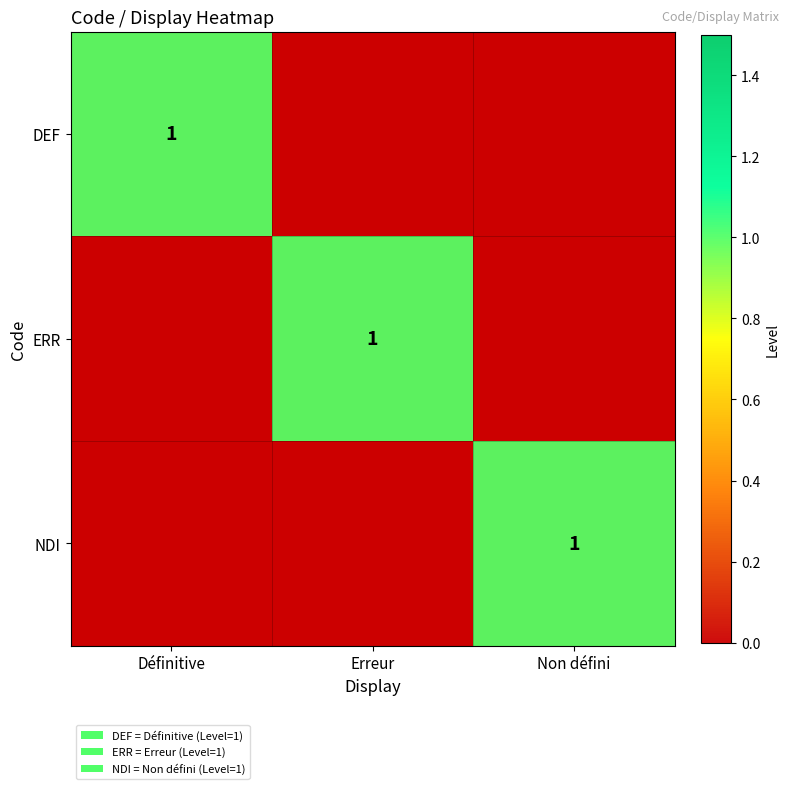

True or false: DEF has a value of 0 at Définitive.

False